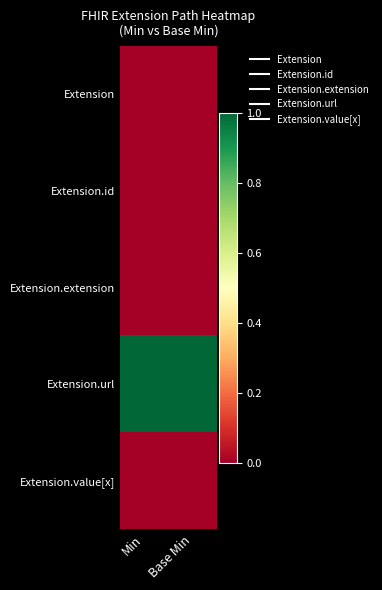

What is the total value across all series at Min?

1